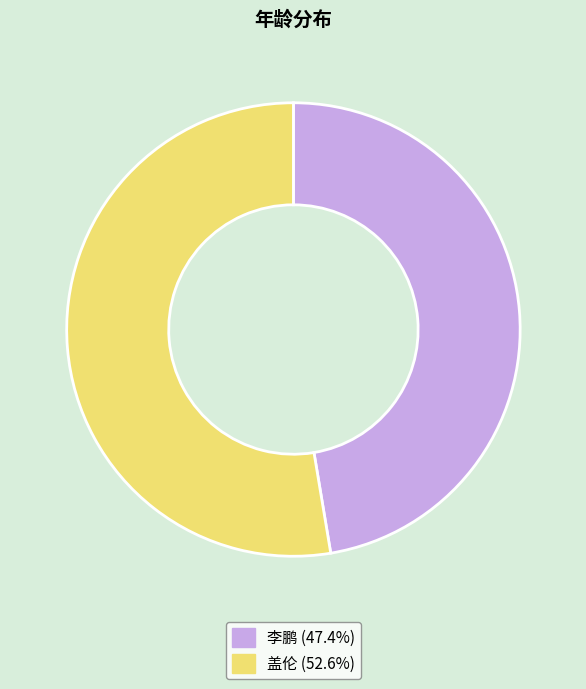

Is there a majority slice in this chart?

Yes